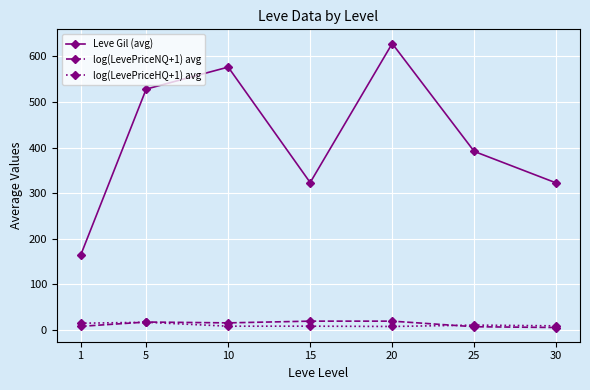

The value of log(LevePriceHQ+1) avg at 20 is 7.6. True or false?

True